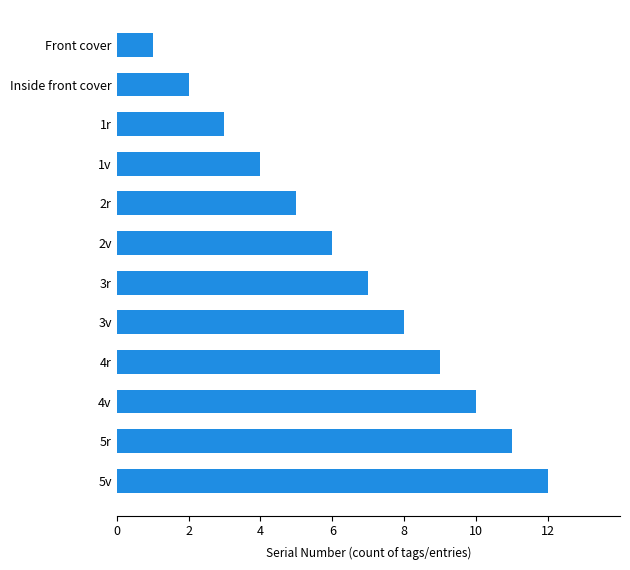

True or false: the data shows 11 at 5r.

True